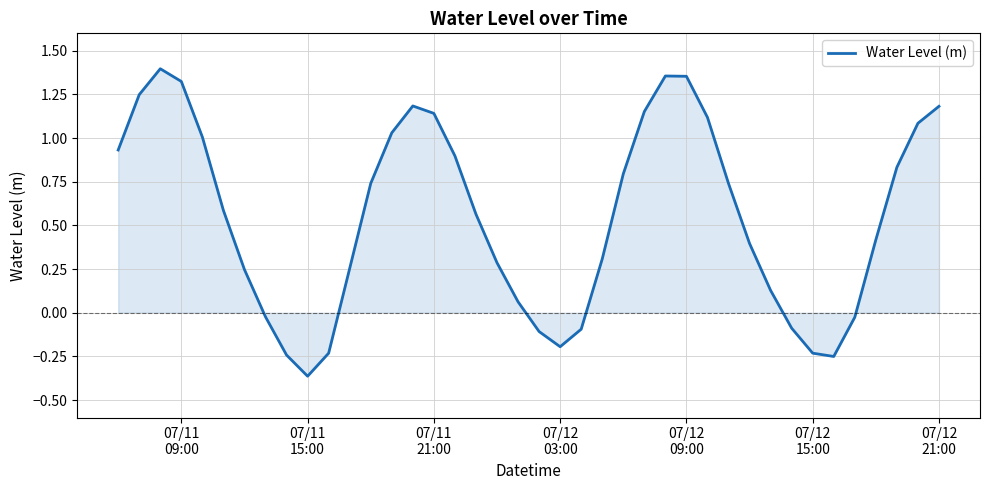

How many values exceed 0?

29